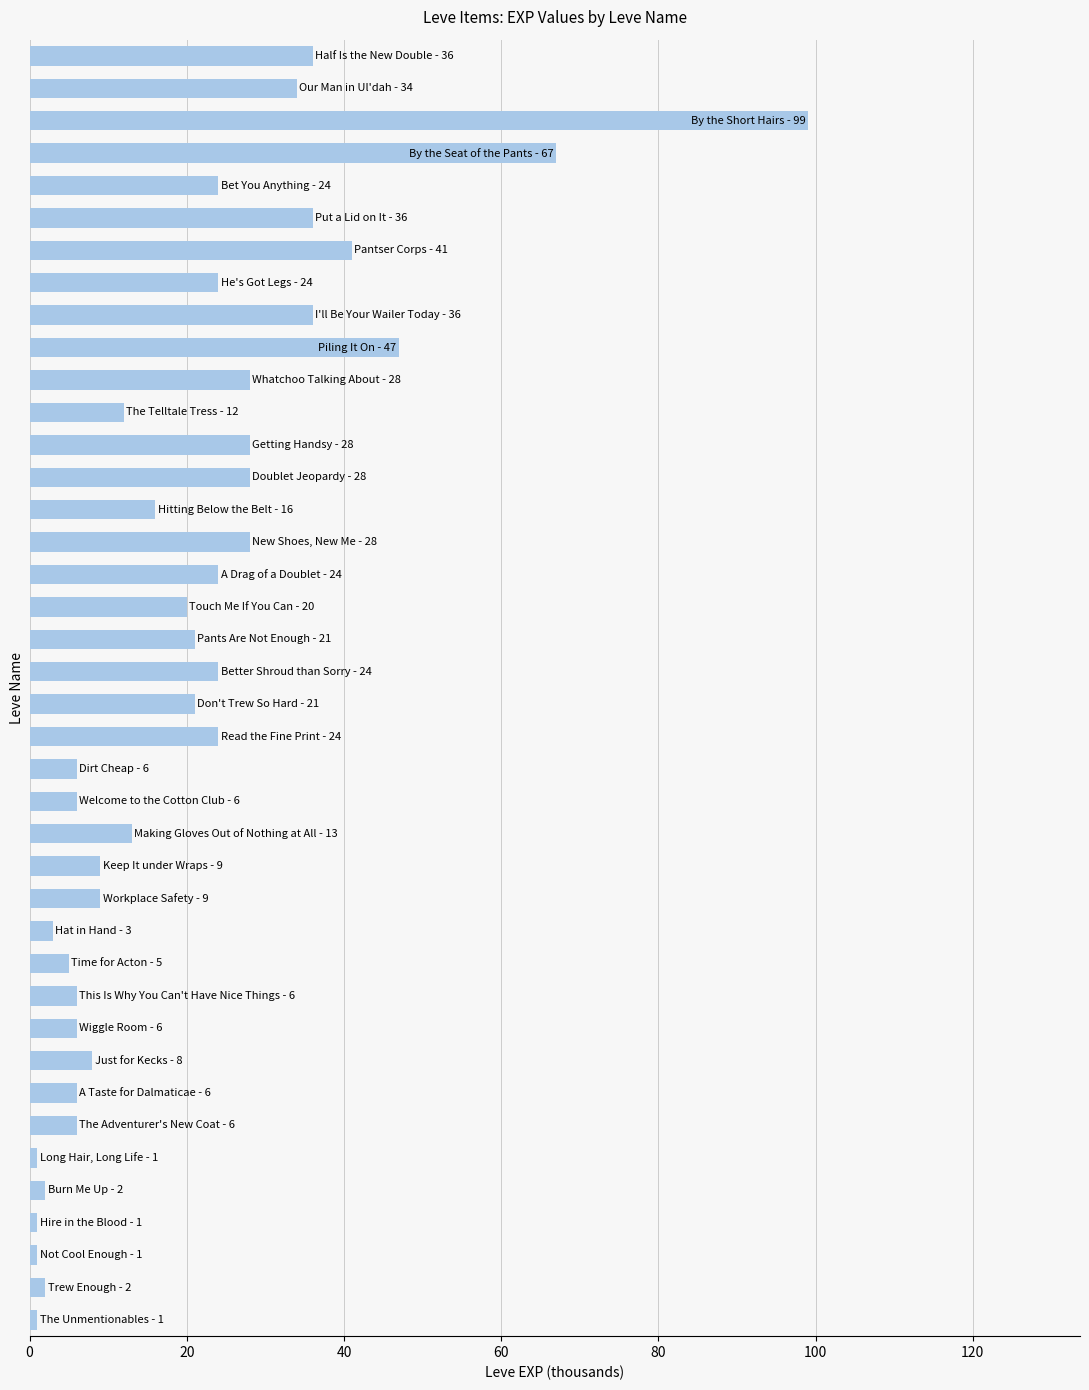

What is the greatest value displayed?

99